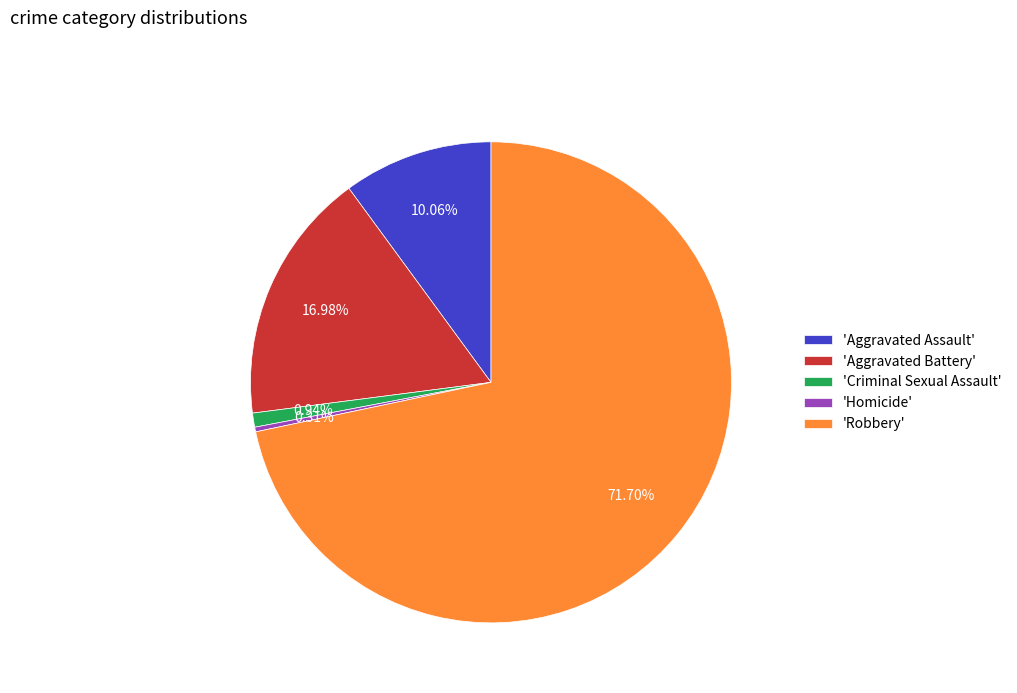

Rank the categories by value from highest to lowest.

'Robbery', 'Aggravated Battery', 'Aggravated Assault', 'Criminal Sexual Assault', 'Homicide'